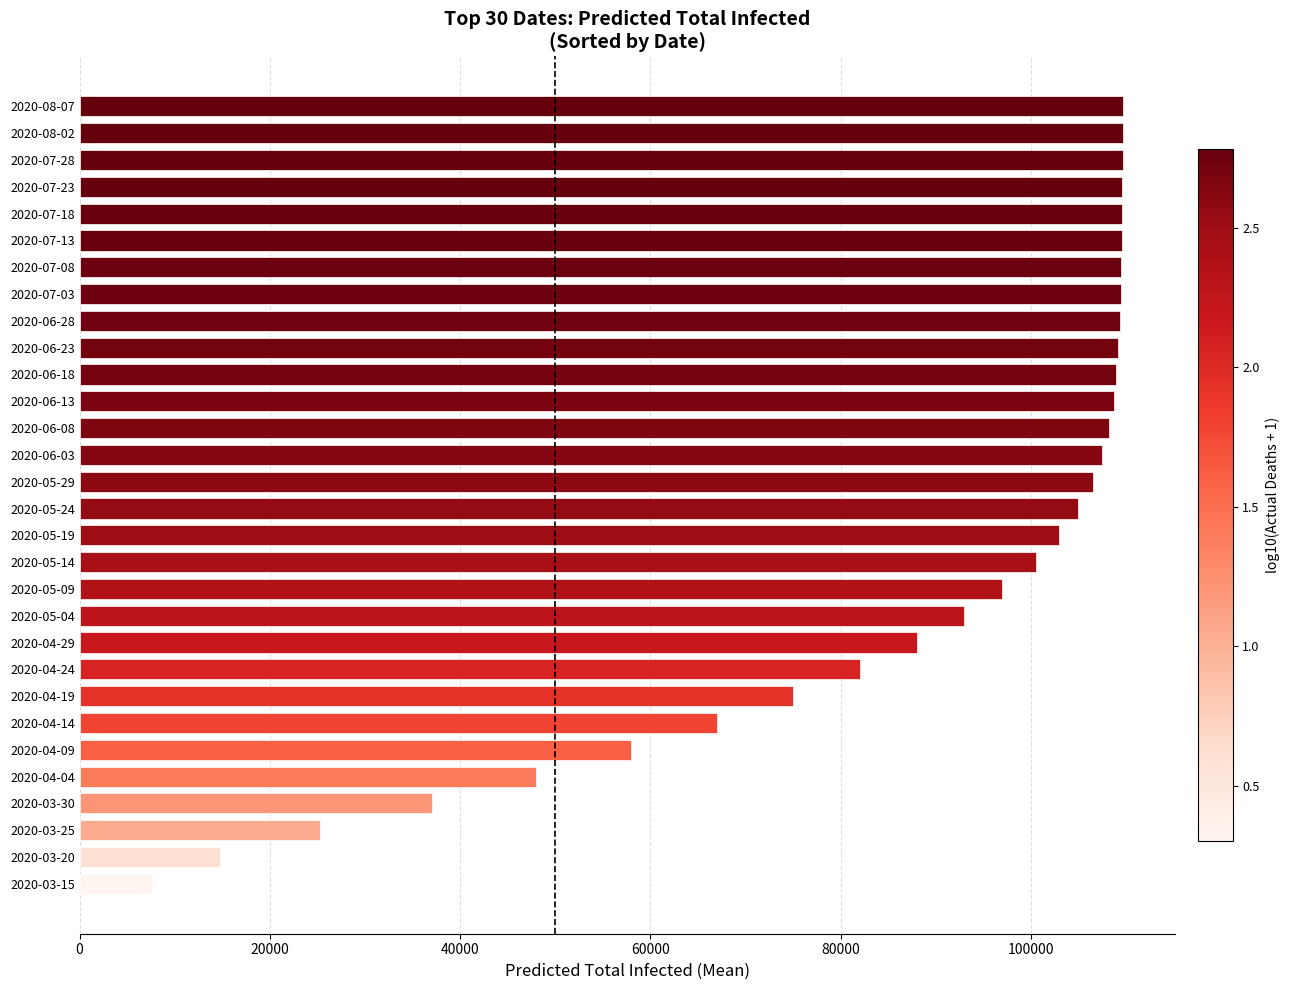

Is it true that the value at 2020-04-24 is 82000?

True